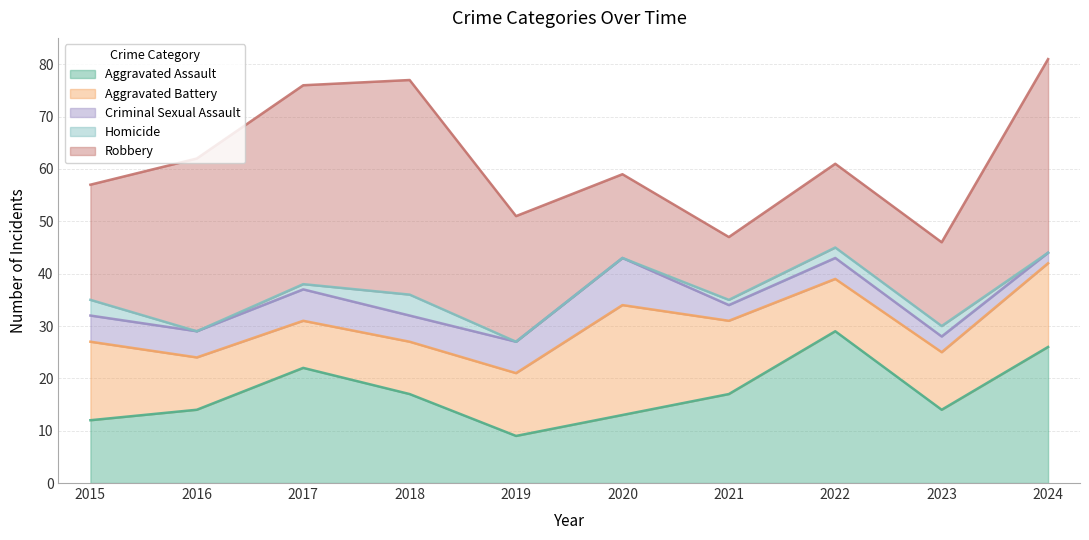

Count the number of data series in this chart.

5